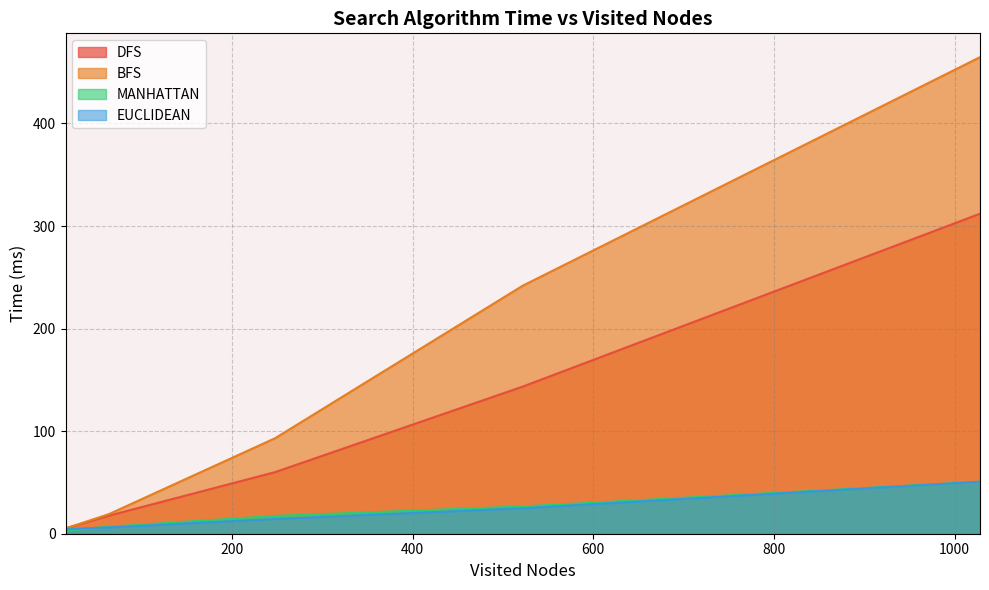

Reading left to right, list all the values displayed in this chart.

DFS: 5.2	17.6	60.1	143.5	312.0
BFS: 5.2	19.1	93.2	241.8	464.6
MANHATTAN: 3.0	6.8	17.4	26.6	50.6
EUCLIDEAN: 4.5	6.2	14.4	24.9	50.7